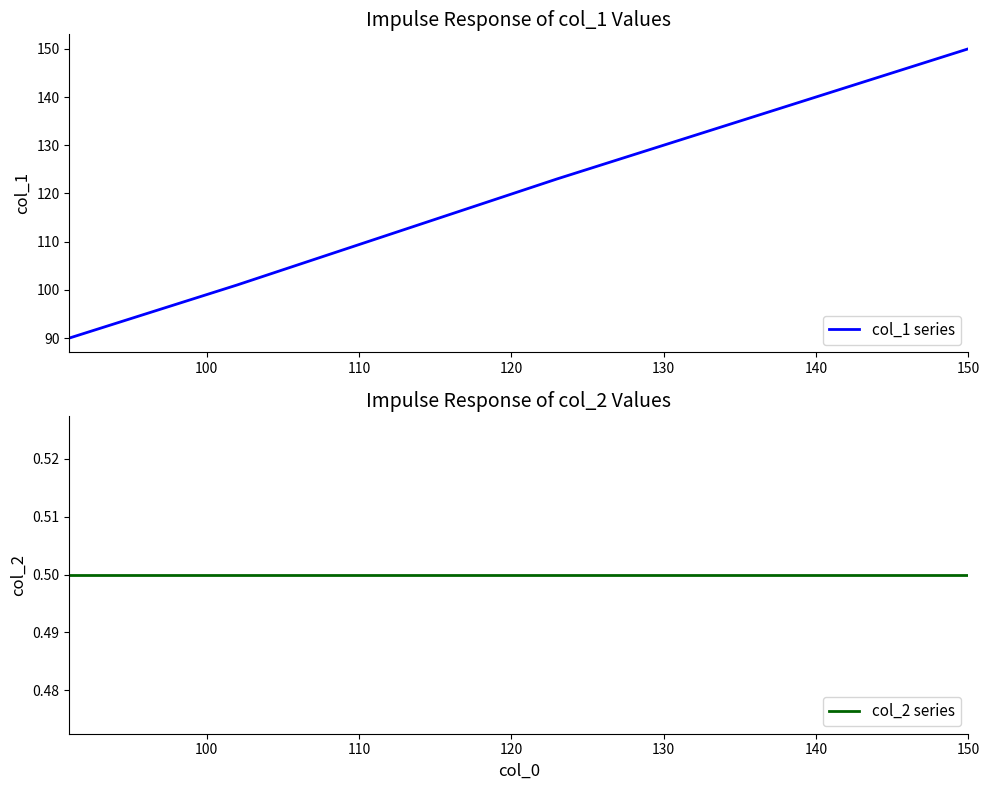

At which label does col_1 series reach its peak?

150